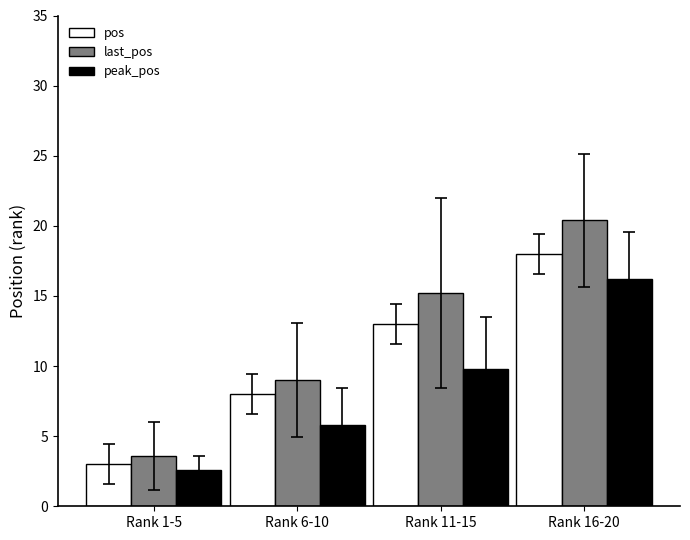

Count the number of data series in this chart.

3